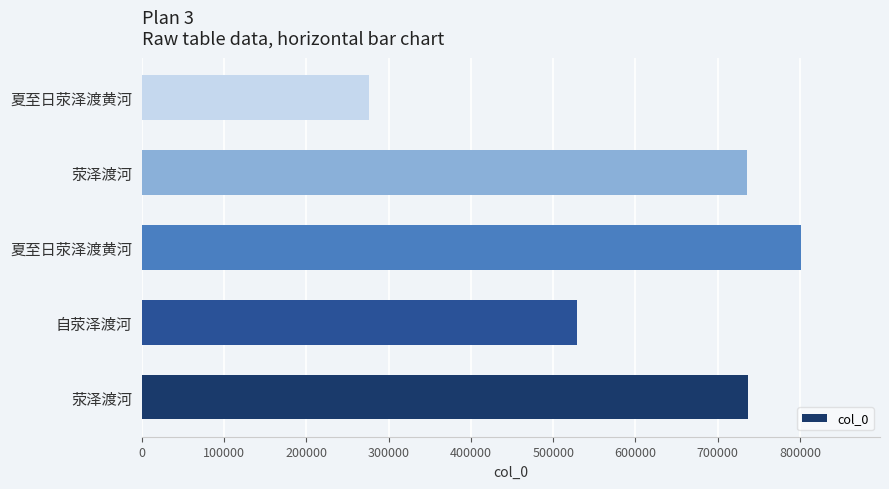

How many distinct data groups are displayed?

1